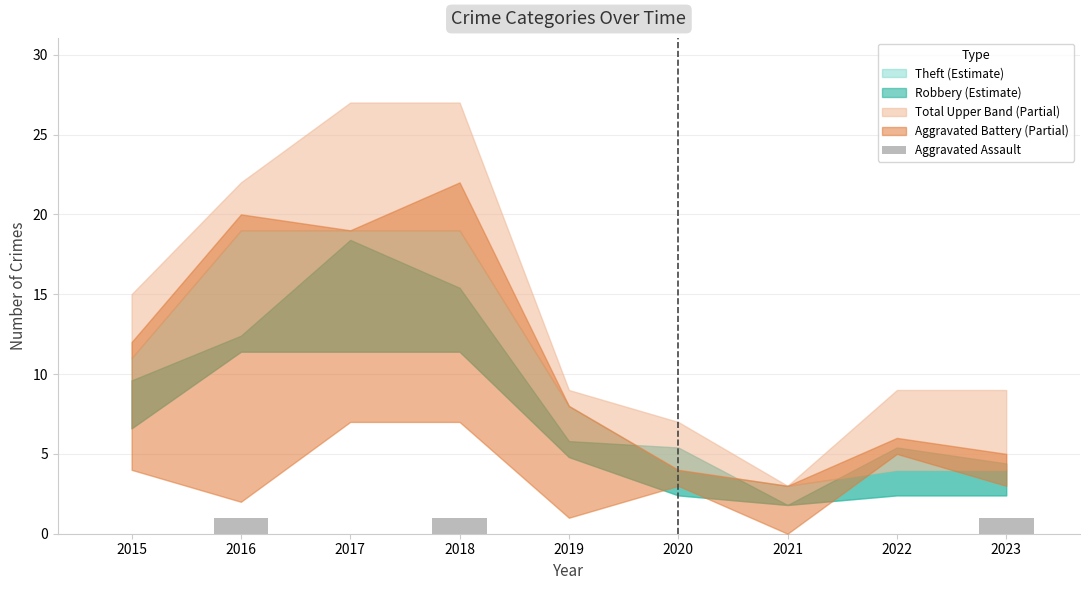

Count the number of categories in the chart.

9